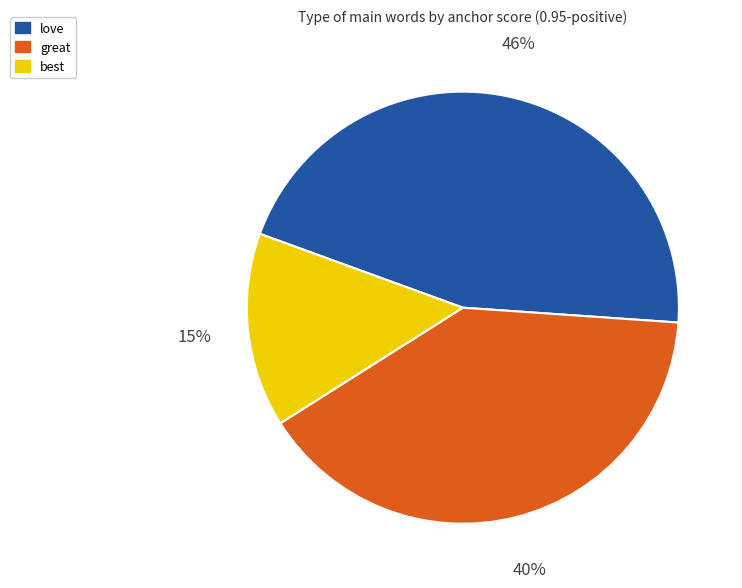

To the nearest percent, what is the average slice percentage?

33%